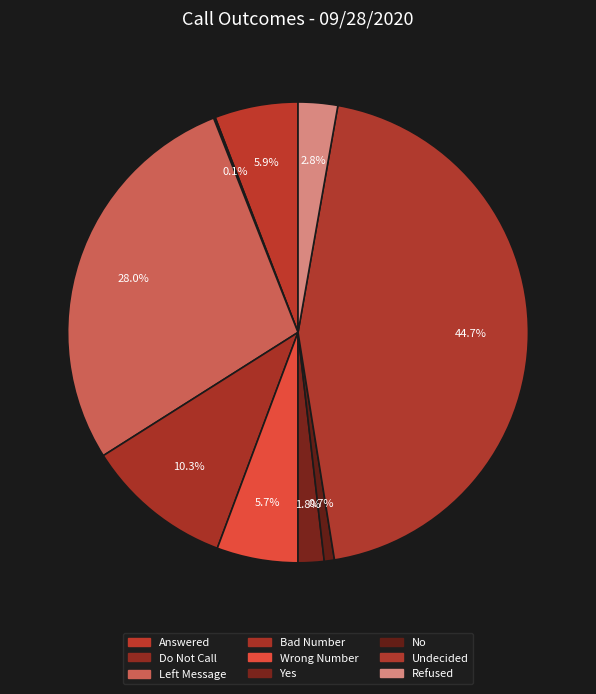

What is the largest slice in the pie chart?

Undecided